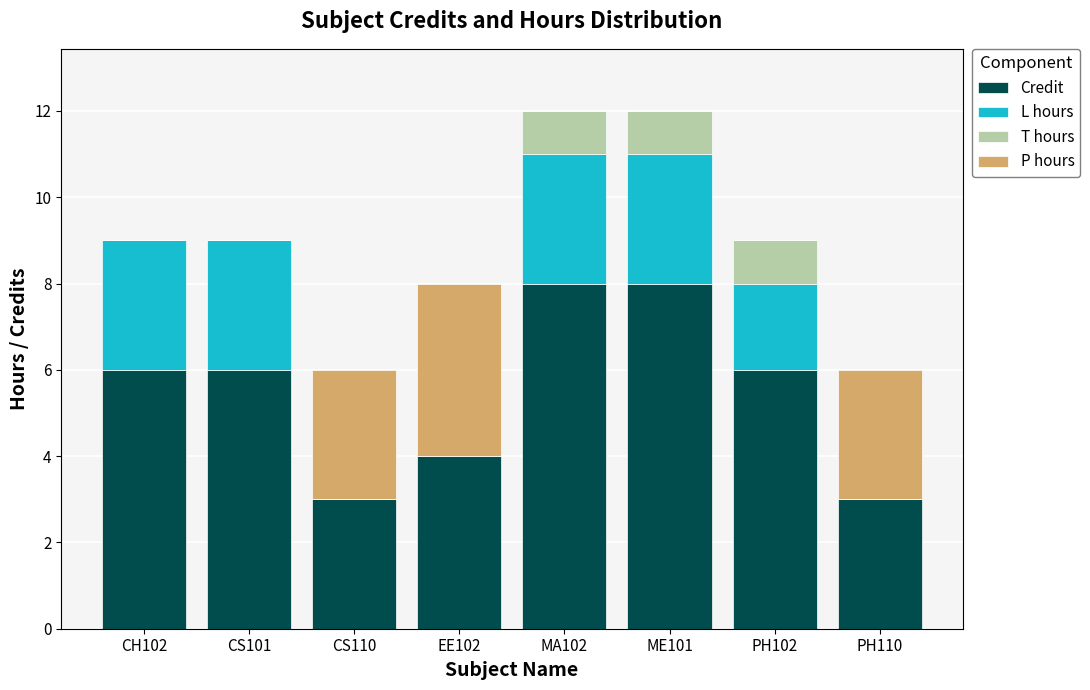

Is it true that Credit equals 4 at CS110?

False